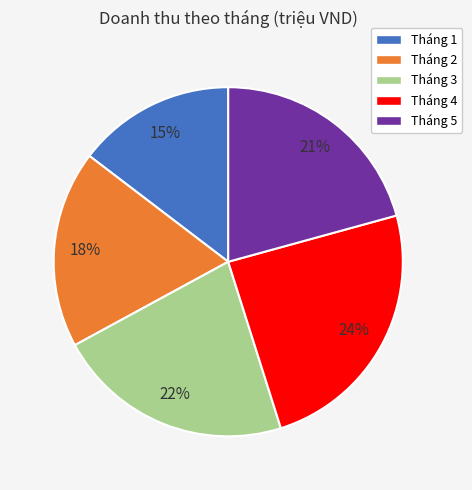

To the nearest percent, what percentage of the pie is Tháng 2?

18%